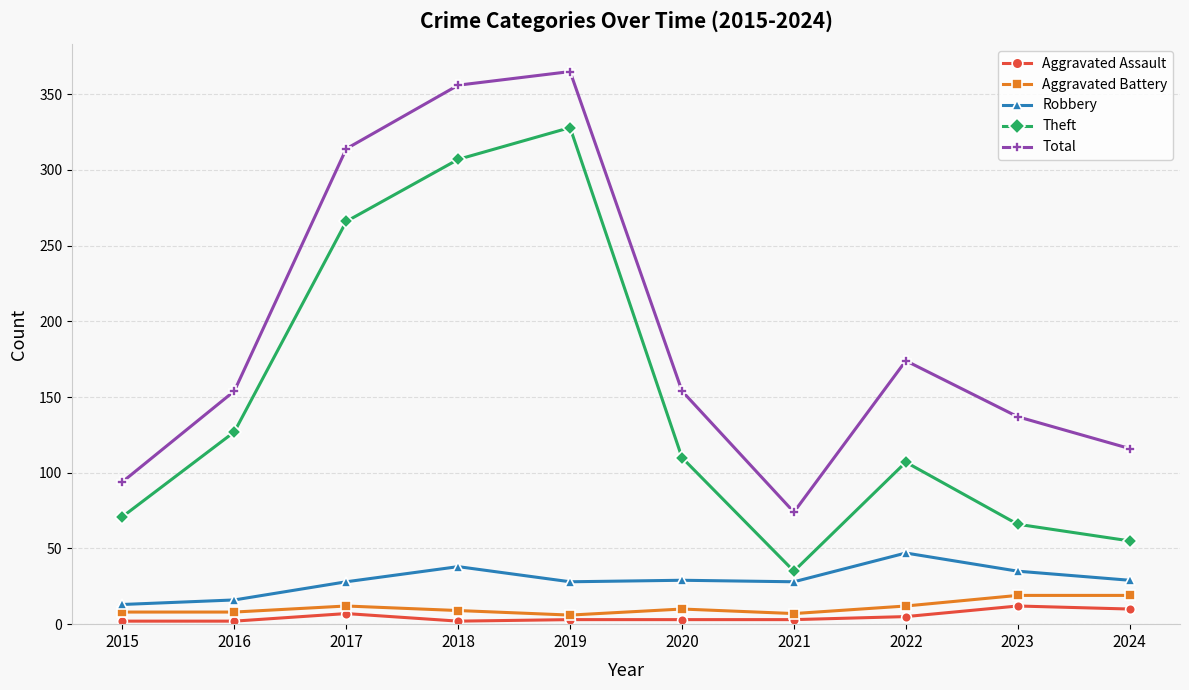

True or false: Aggravated Battery has a value of 12 at 2022.

True